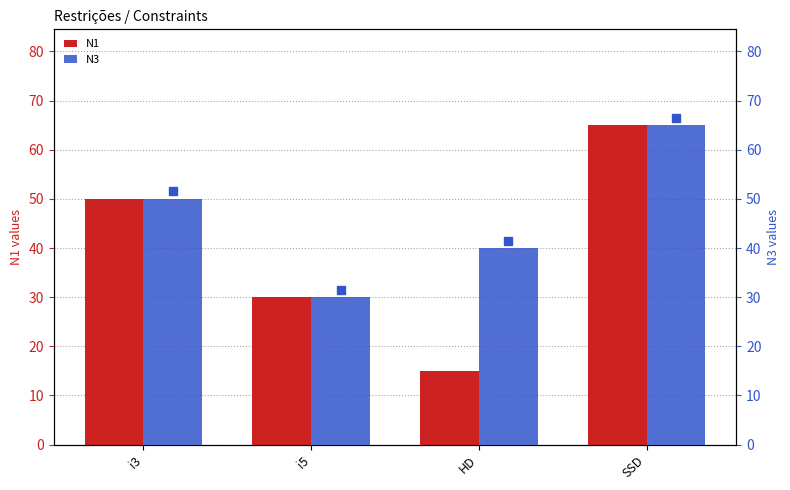

How many data points in N1 are above 50?

1